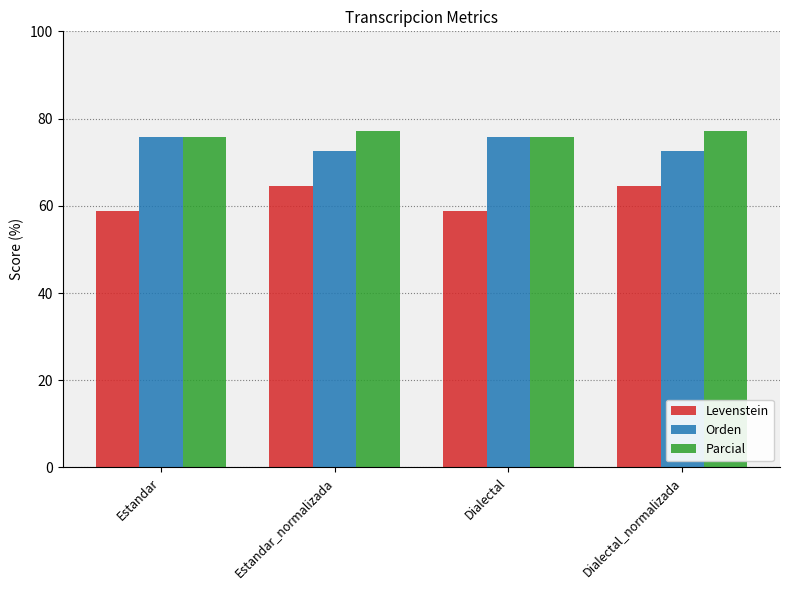

Count the number of data series in this chart.

3